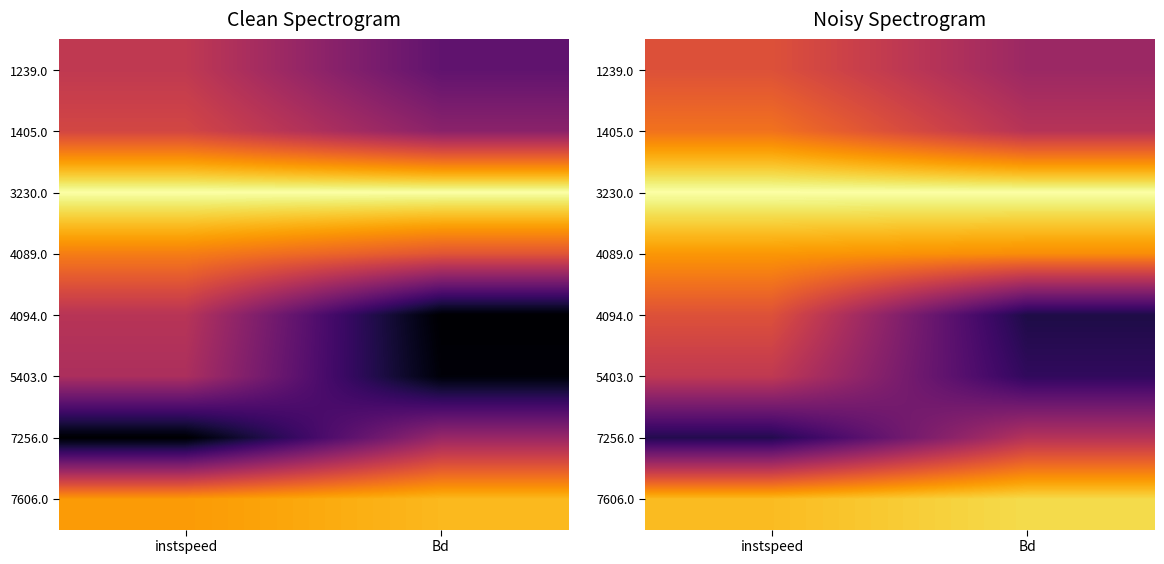

True or false: 1405.0 has a value of 1.1 at instspeed.

False